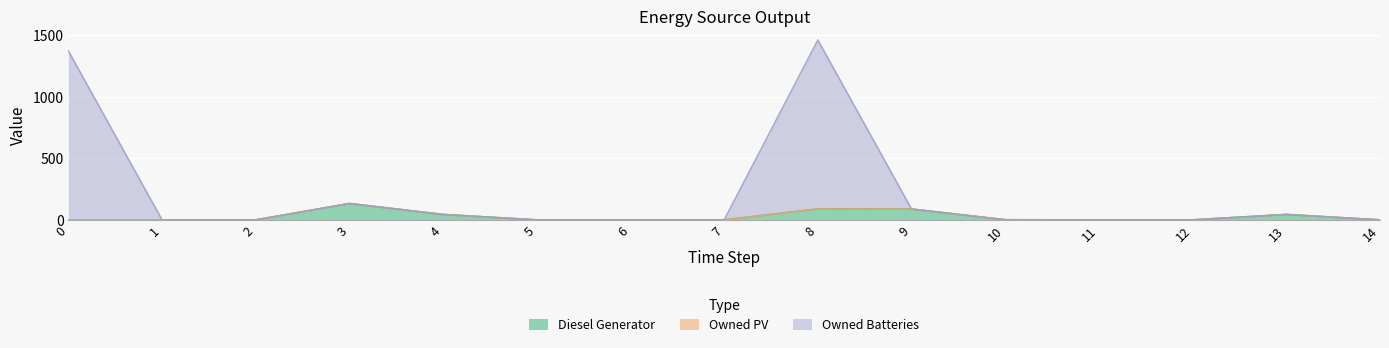

Is it true that Diesel Generator equals 124.4 at 8?

False